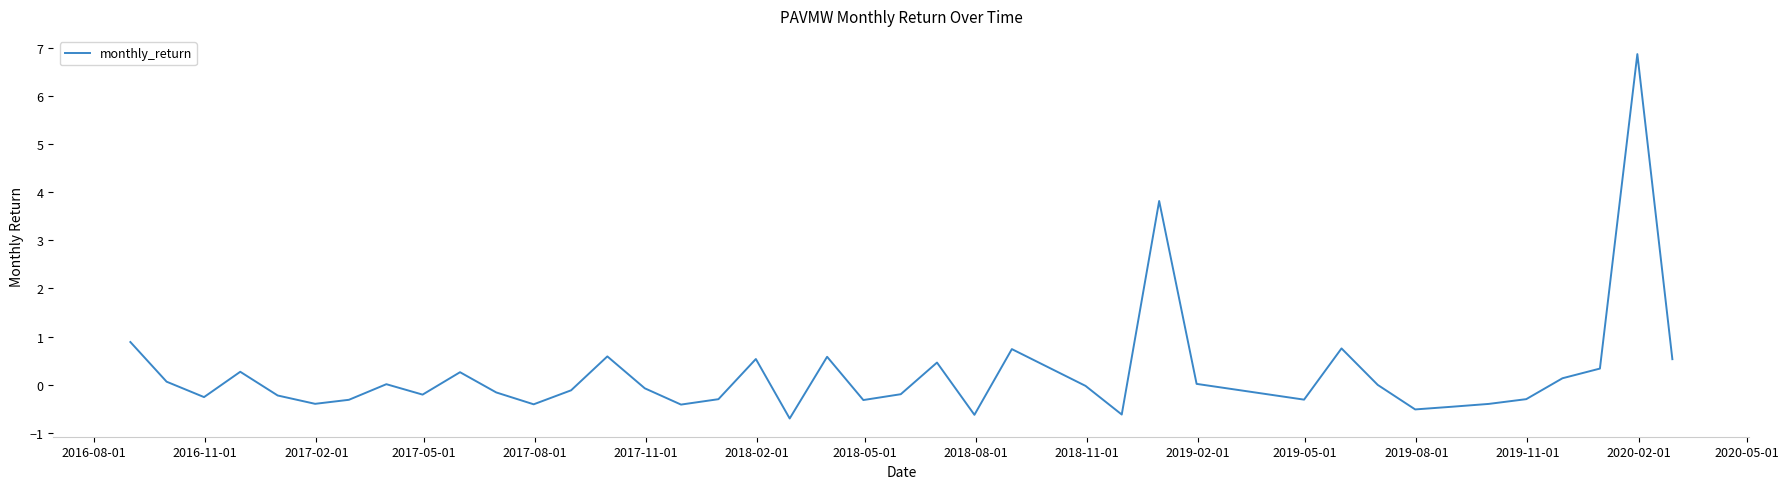

Is this an area chart (filled region under the line)?

No